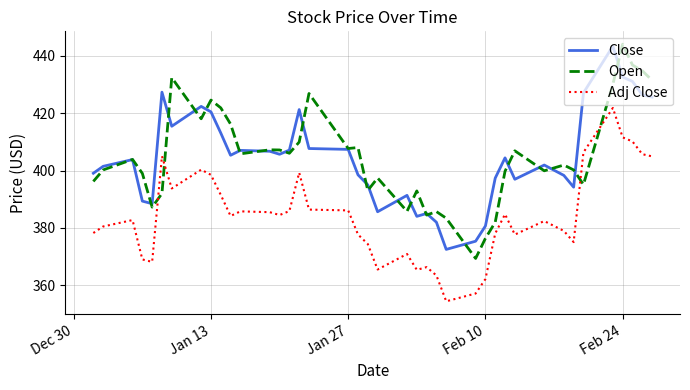

True or false: Adj Close and Close cross at least once.

False